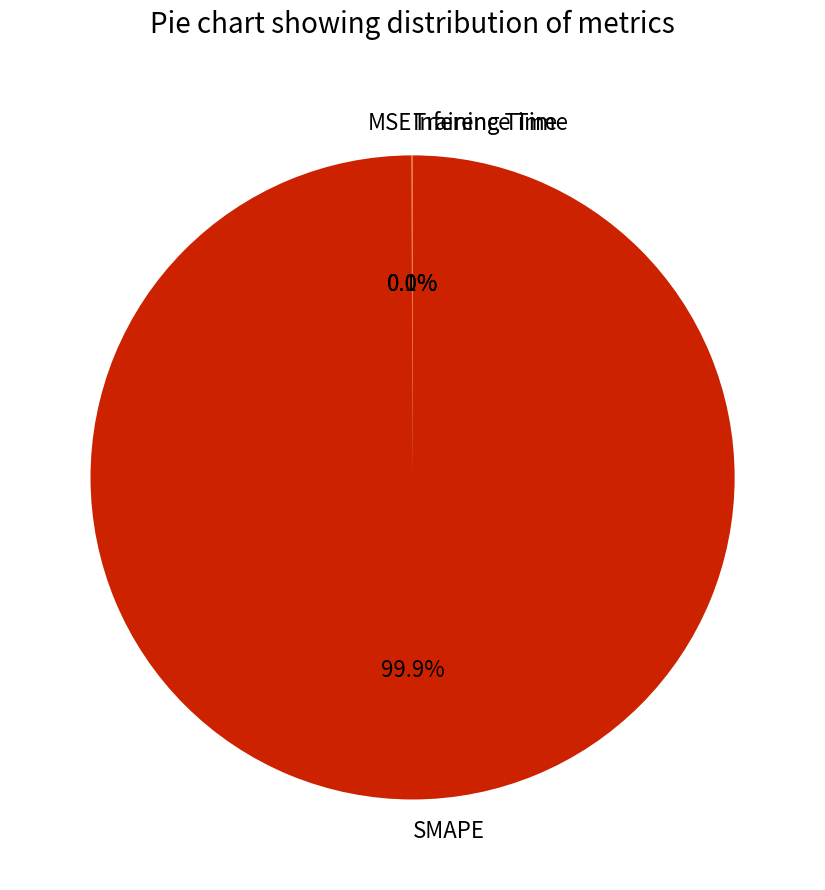

Is there any slice that represents more than half of the pie?

Yes